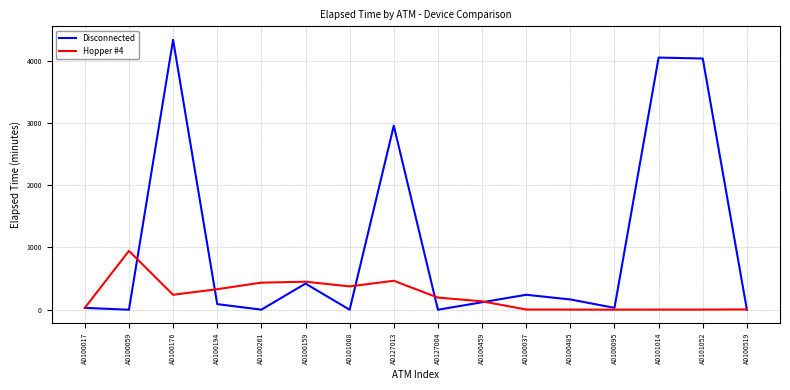

Where is the first local maximum for Disconnected?

A0100176